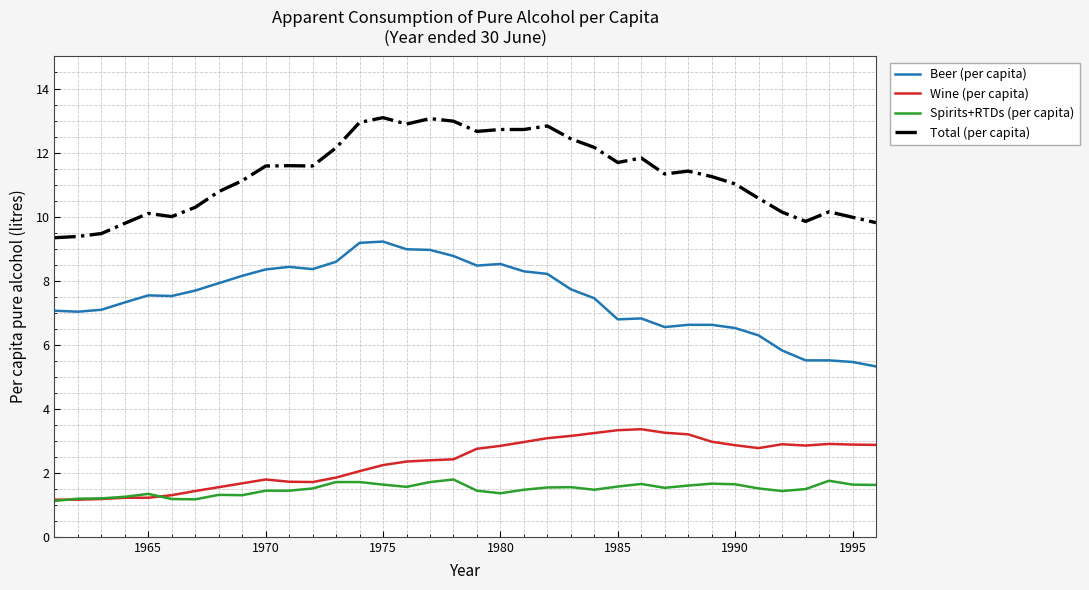

True or false: Wine (per capita) has more than 1 points higher than both neighbors.

True